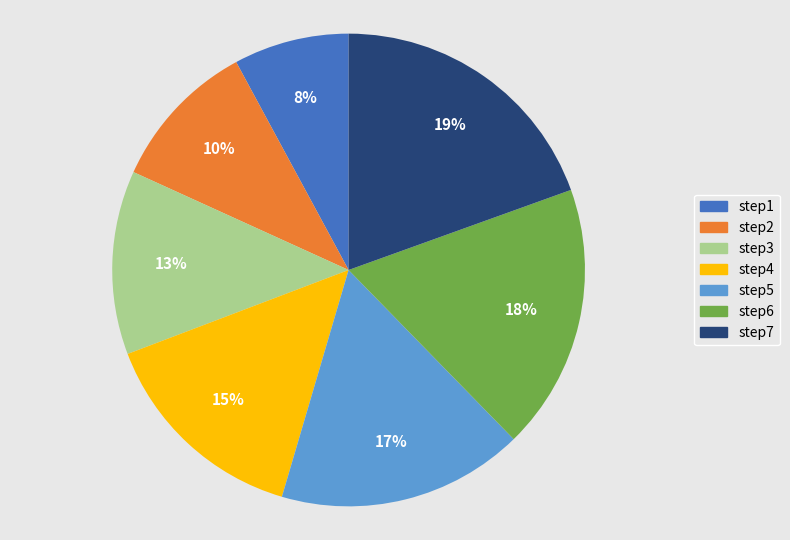

To the nearest percent, what percentage of the pie is step3?

13%